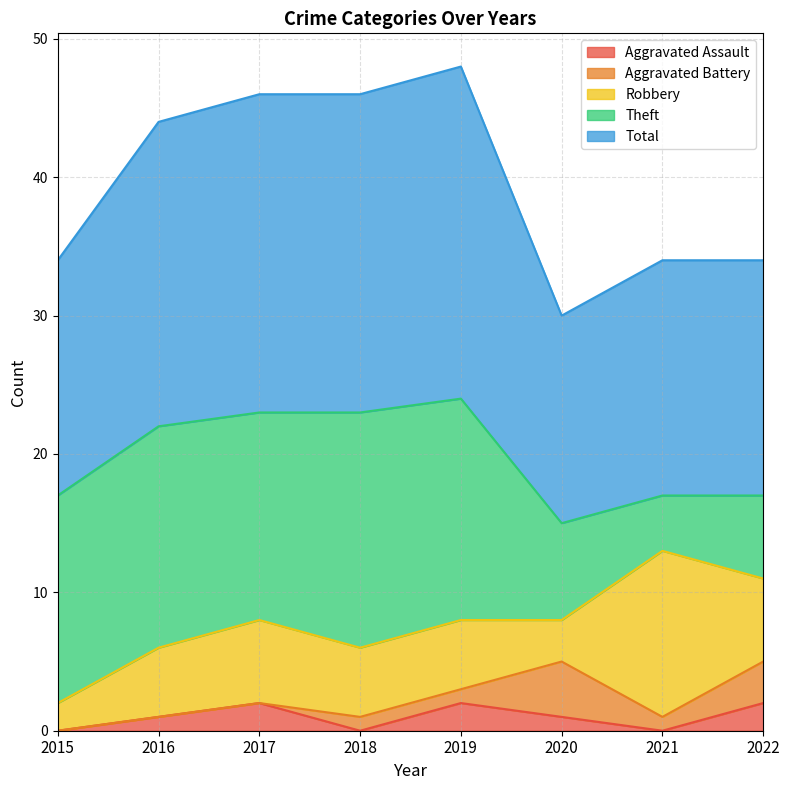

What is the sum of all Total values?

158